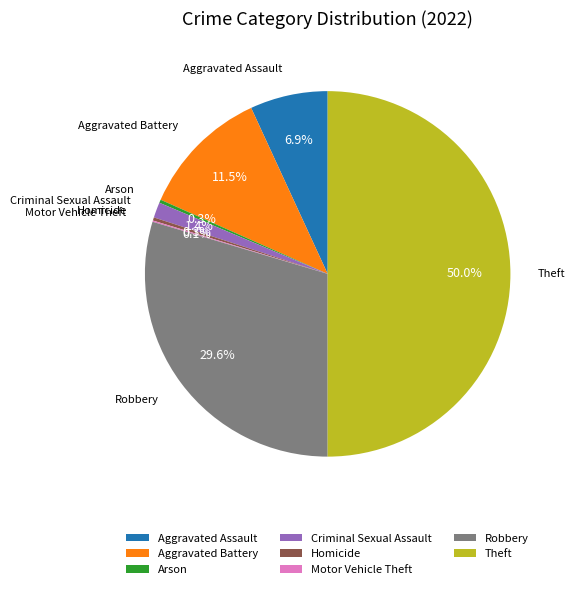

Which has a higher value, Criminal Sexual Assault or Homicide?

Criminal Sexual Assault